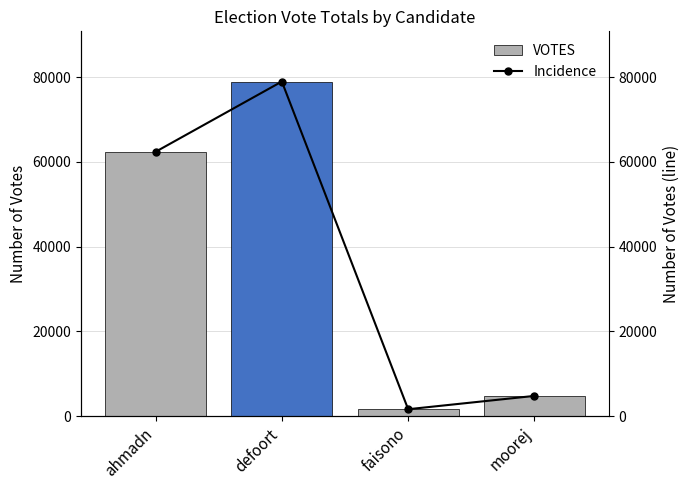

Is it true that VOTES equals 4807 at moorej?

True